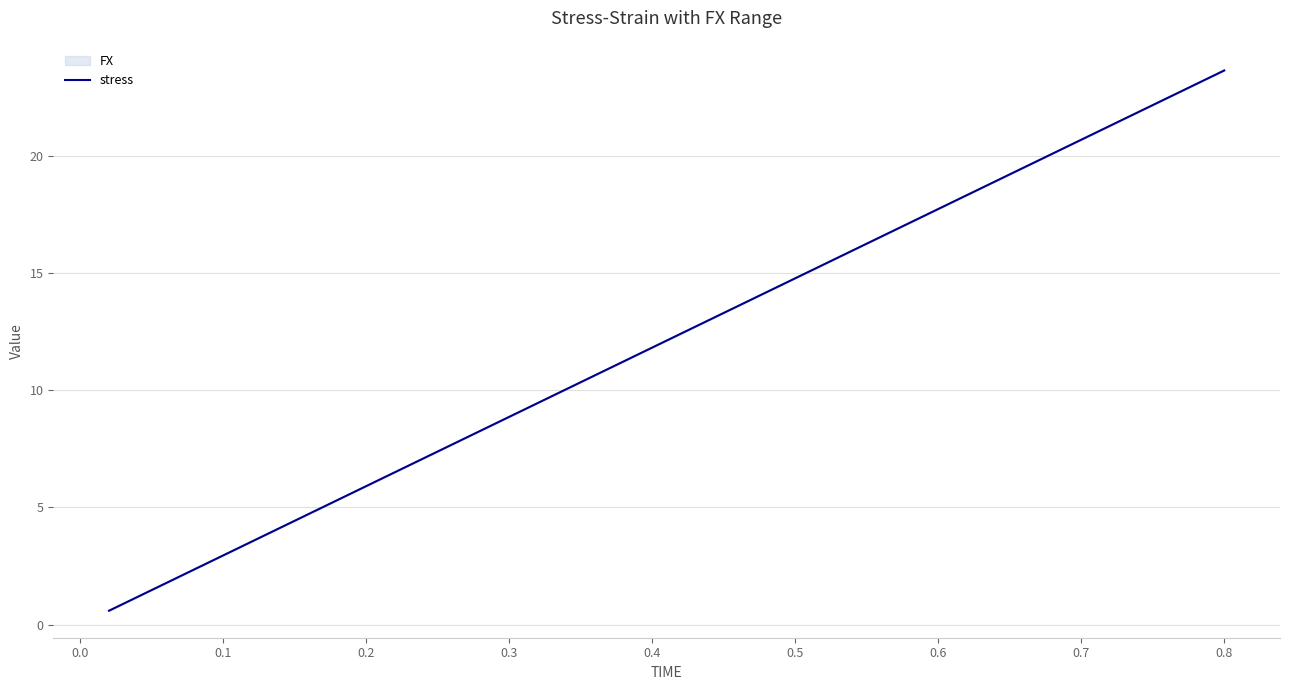

Is it true that the value at 11 is 1.7?

False